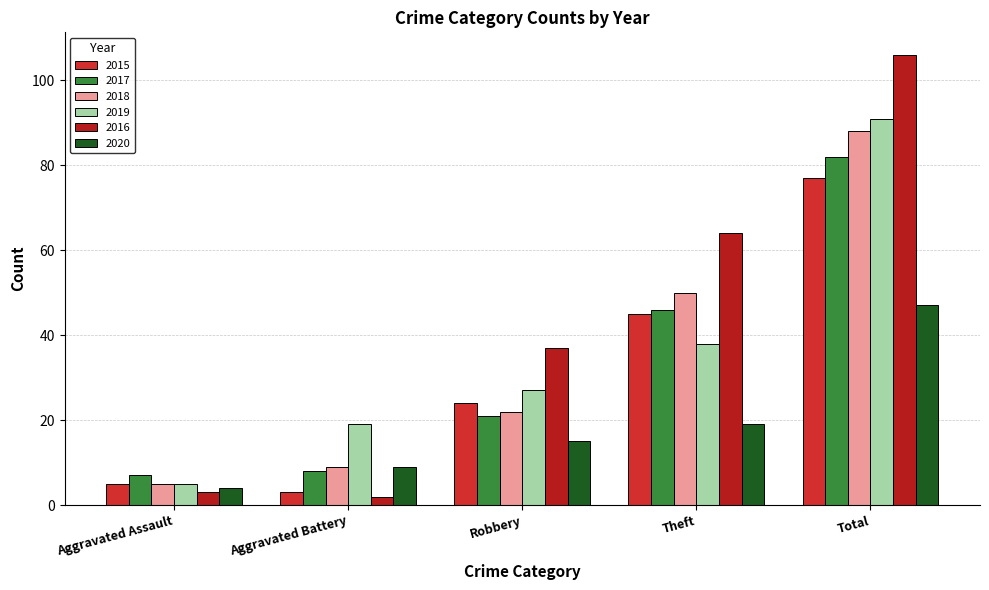

True or false: 2019 has a value of 9 at Robbery.

False